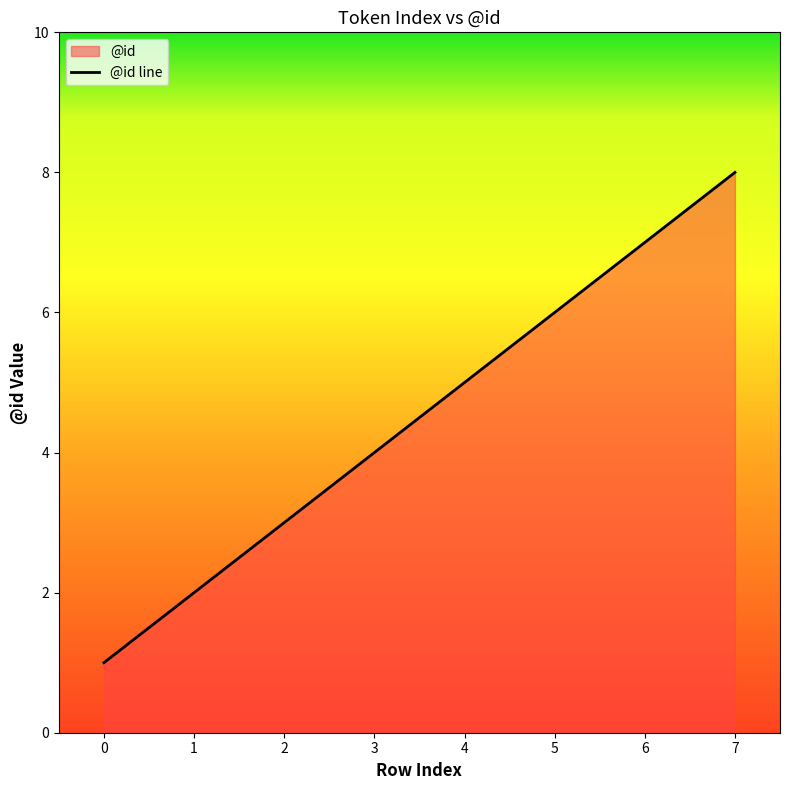

How many lines are shown in the chart?

1